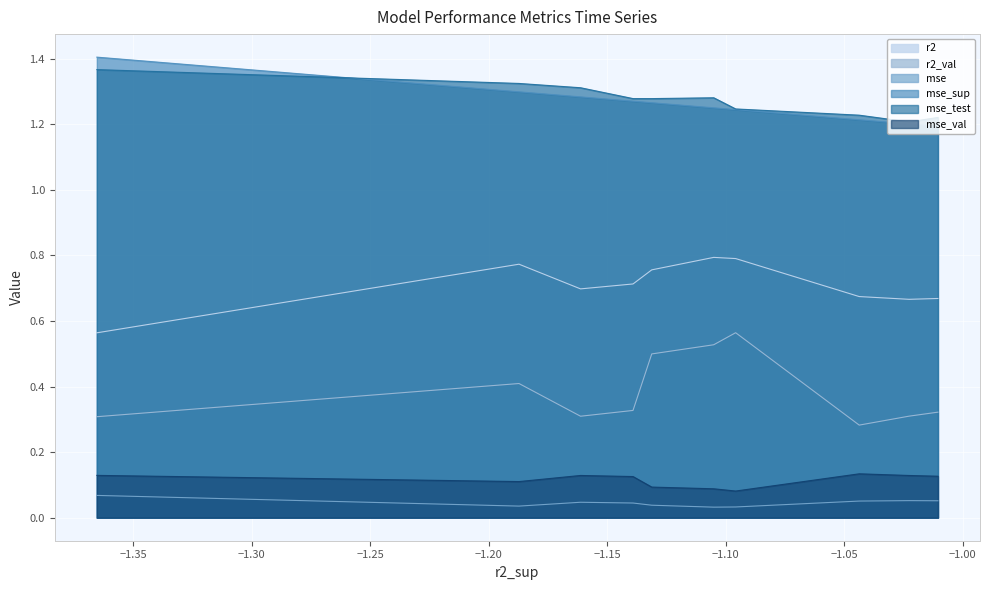

What is the value of the r2_val point at the 2nd from the left?

0.3